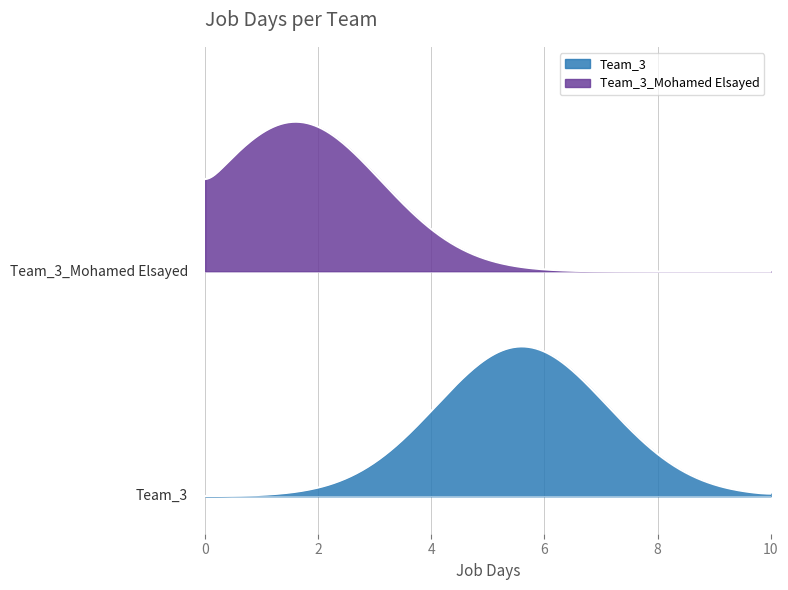

The chart shows a value of 1 at 1. True or false?

False